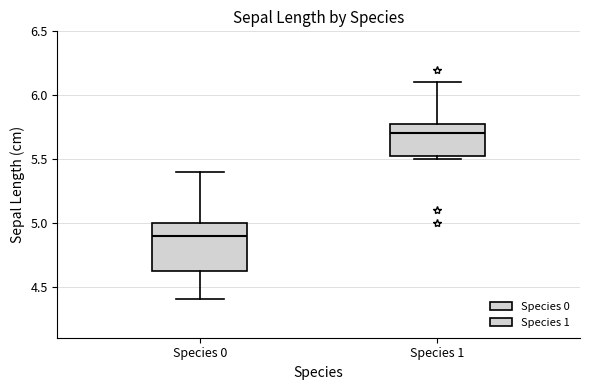

Where is the upper edge of the box for Species 0 on the y-axis? The values are not printed on the chart, so give them approximately, as read against the axis.

5.00